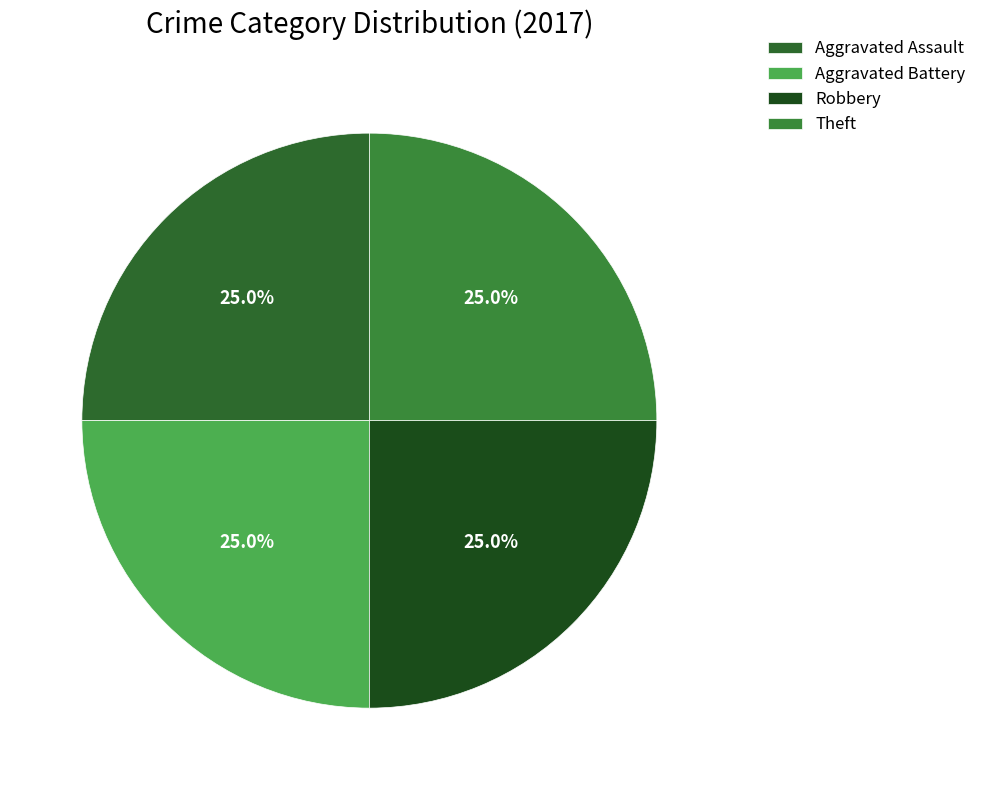

Is there any slice that represents more than half of the pie?

No